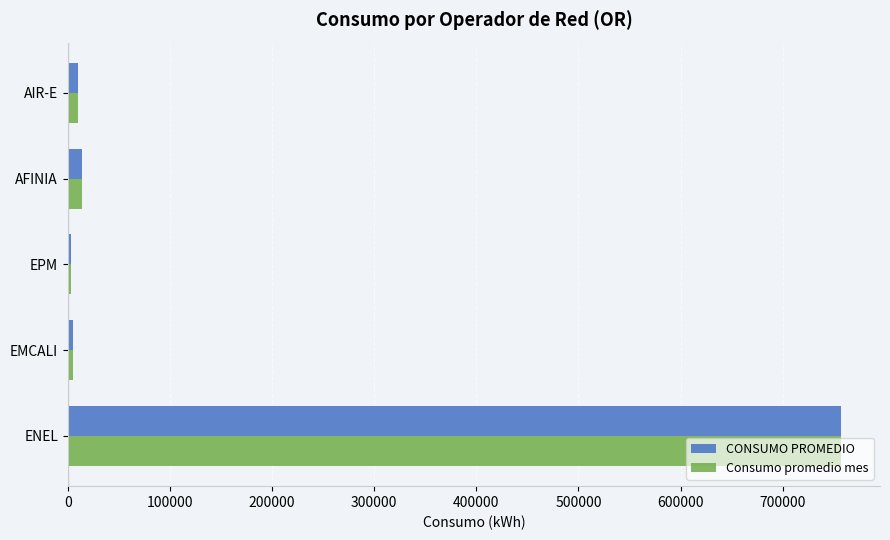

True or false: CONSUMO PROMEDIO has a value of 1355141 at ENEL.

False